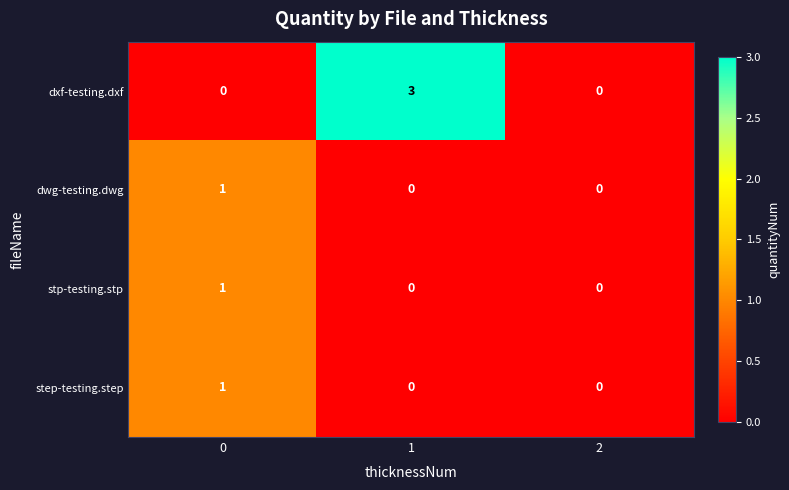

Is it true that step-testing.step equals 0 at 2?

True